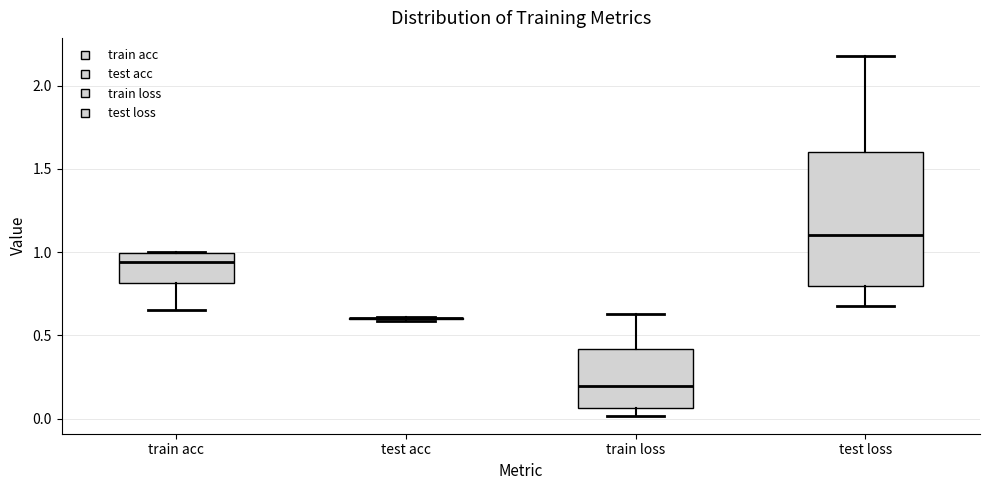

Comparing the boxes themselves (not the whiskers), which one is the tallest?

test loss